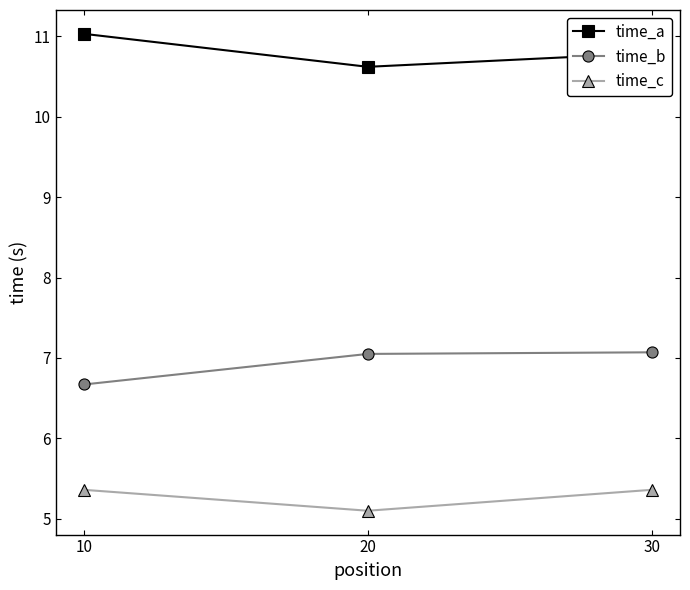

What is the difference between the second highest and minimum values in the time_c series?

0.3